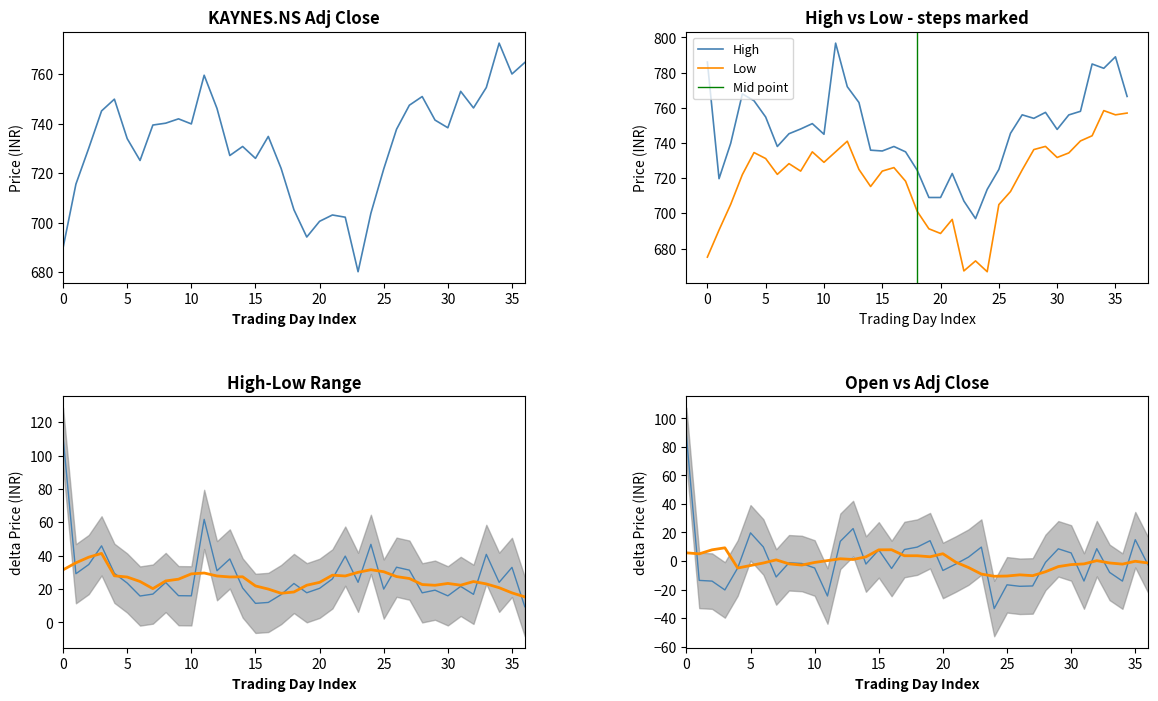

What is the minimum value shown in the chart?

666.8